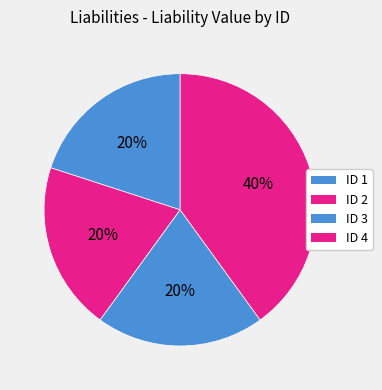

Which category has the smallest portion of the pie?

1